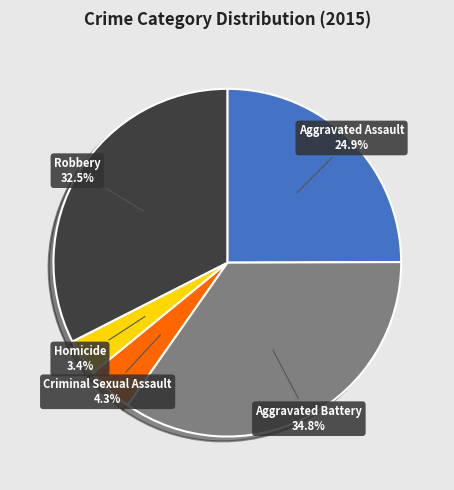

Does any single category account for the majority?

No